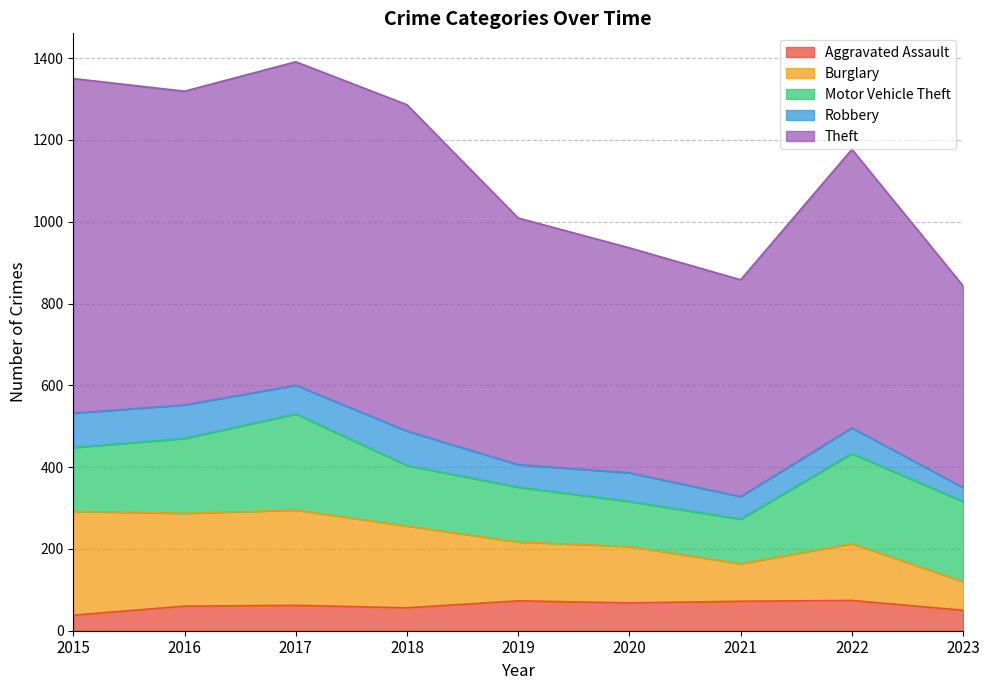

What is the approximate value of Aggravated Assault at 2022?

74